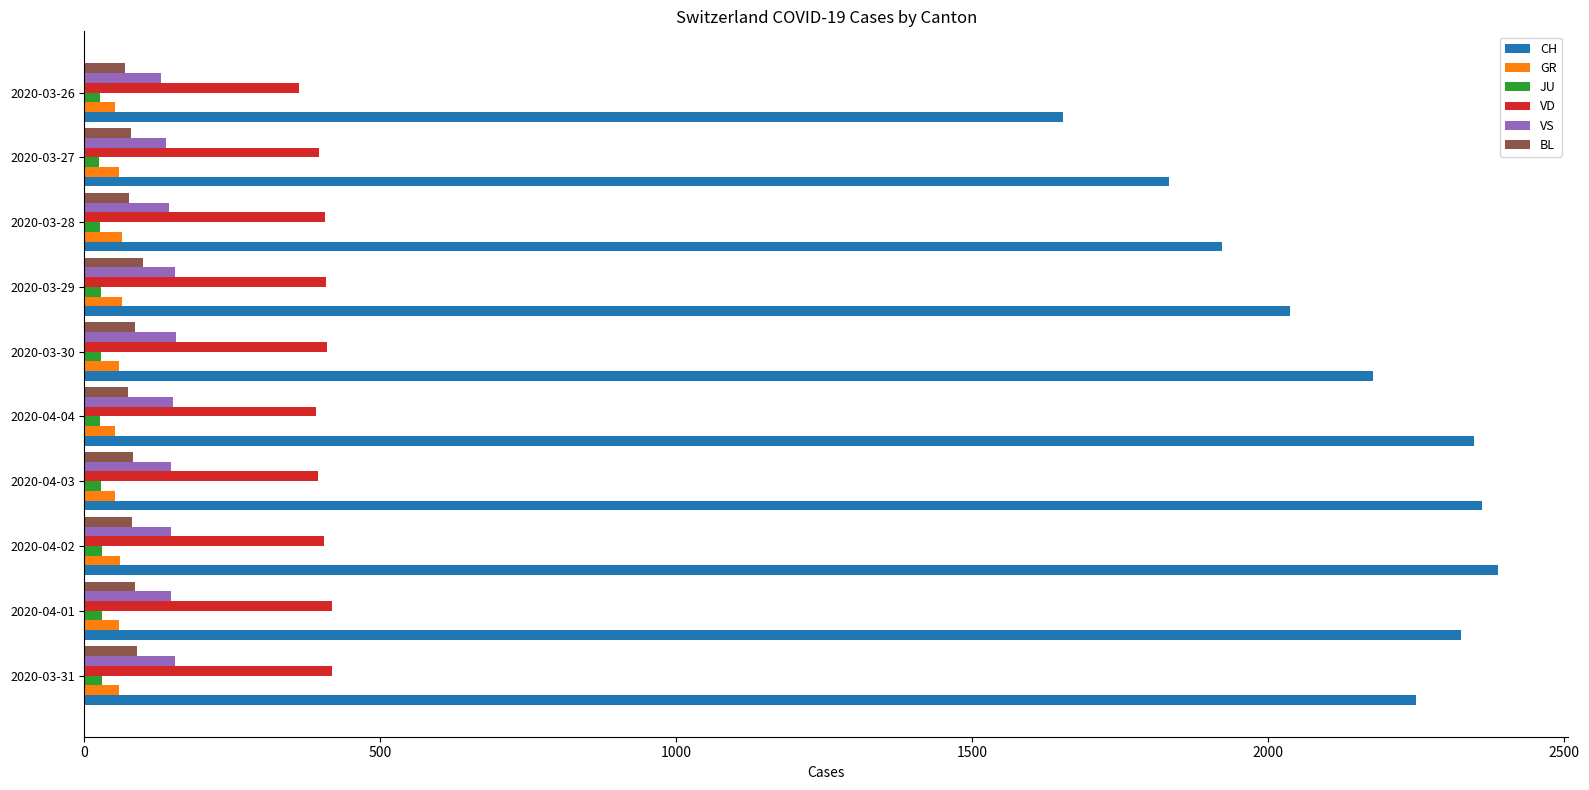

What is the highest value of the BL series?

99